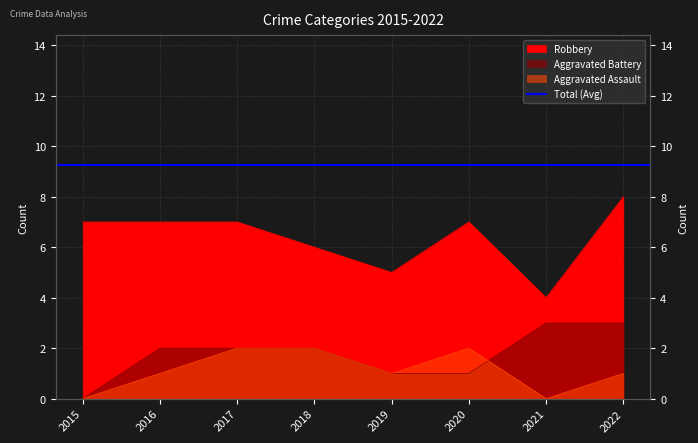

List the series in order of their peak value, lowest first.

Aggravated Assault, Aggravated Battery, Robbery